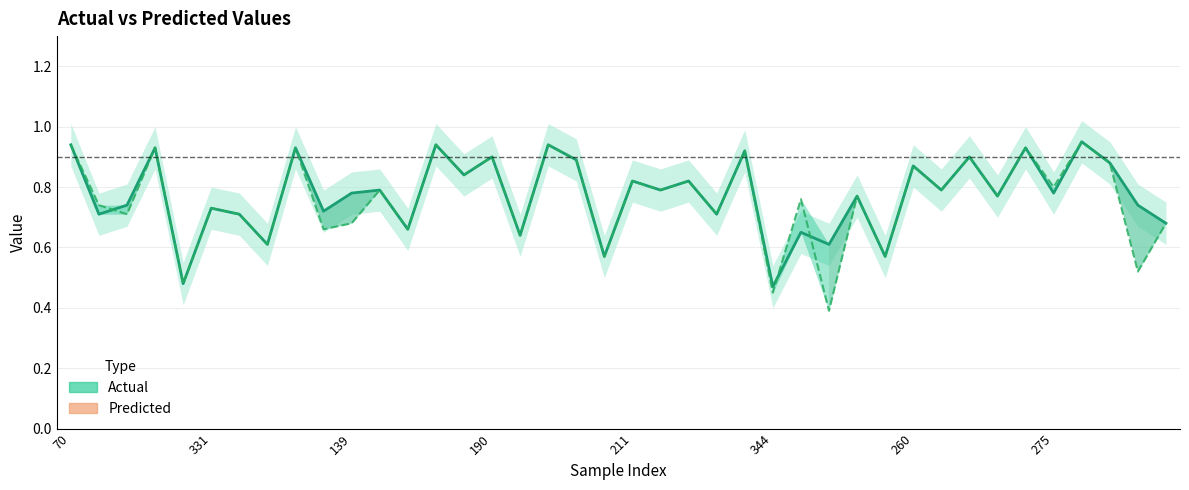

The Actual series shows 0.3 at 28. True or false?

False